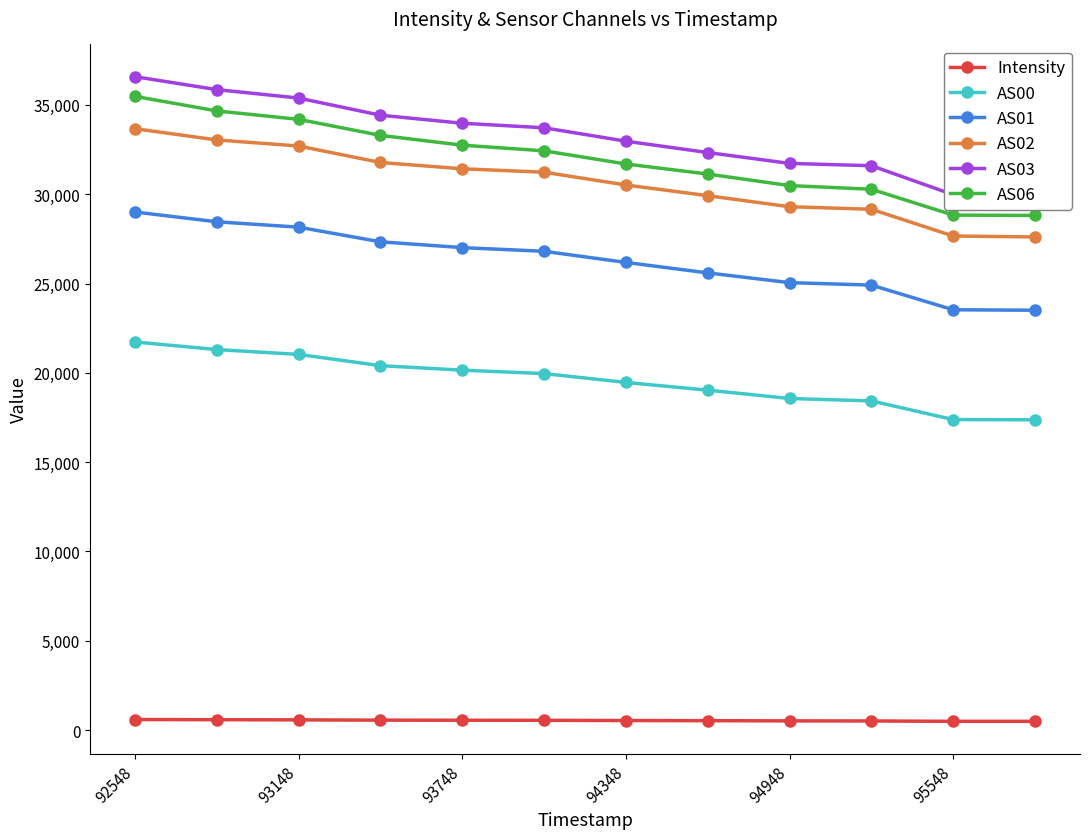

What is the smallest value displayed?

492.3